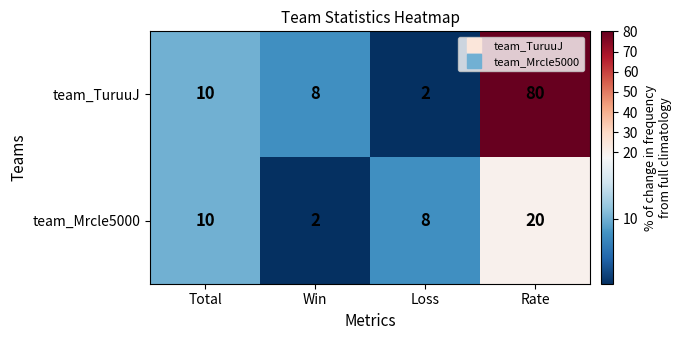

At which label is team_TuruuJ closest to 41?

Total